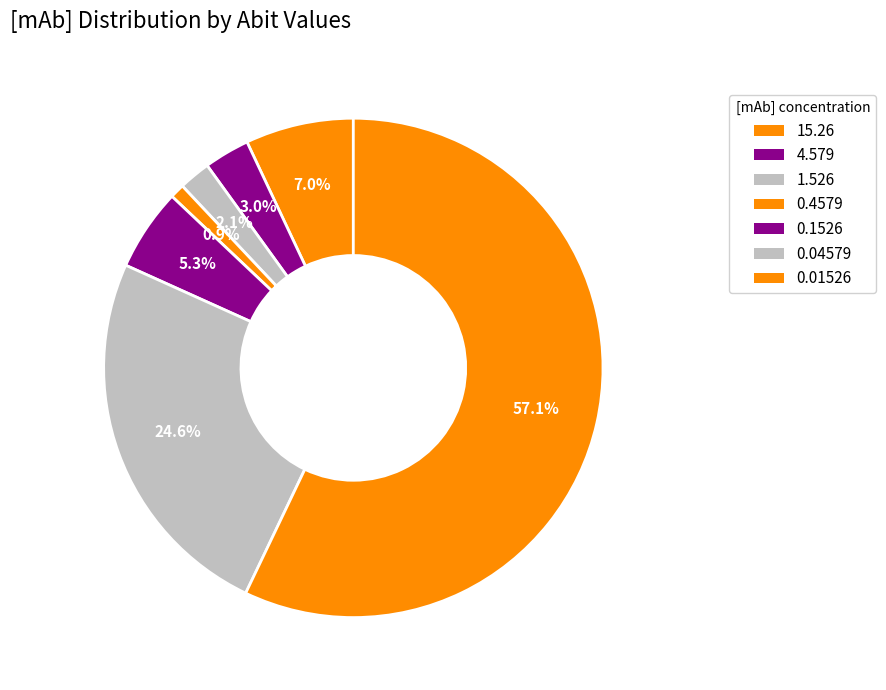

Combined, do 0.1526 and 0.04579 account for over 50%?

No